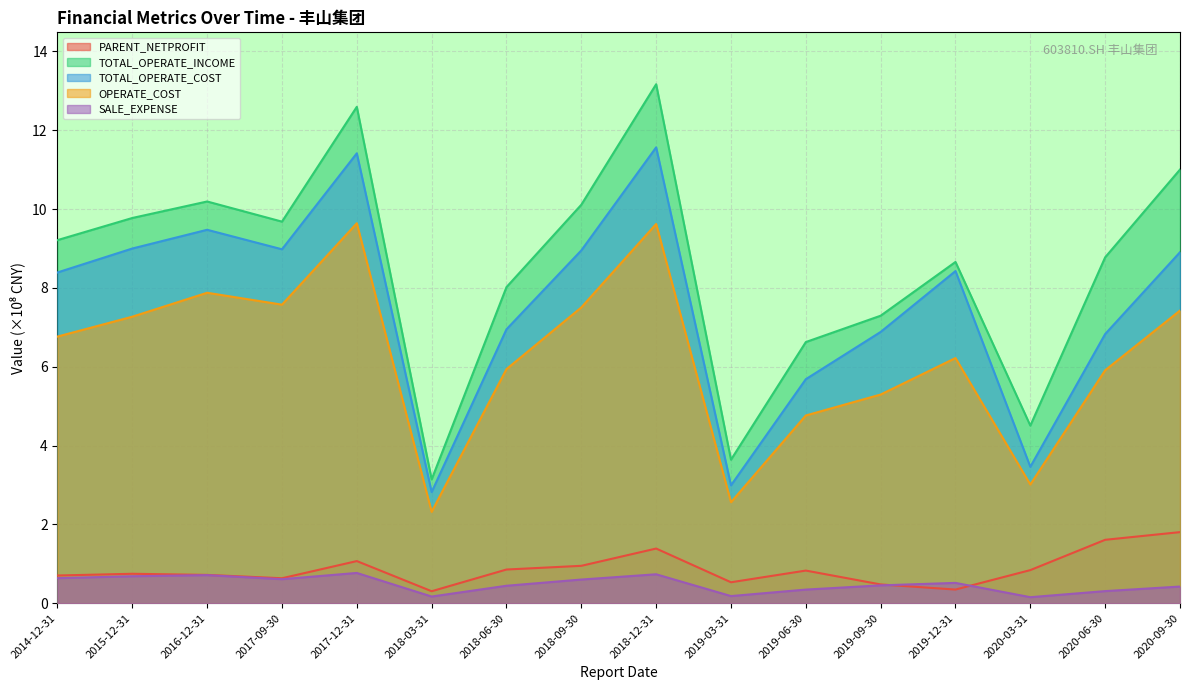

Is it true that SALE_EXPENSE equals 1.3 at 2017-12-31?

False